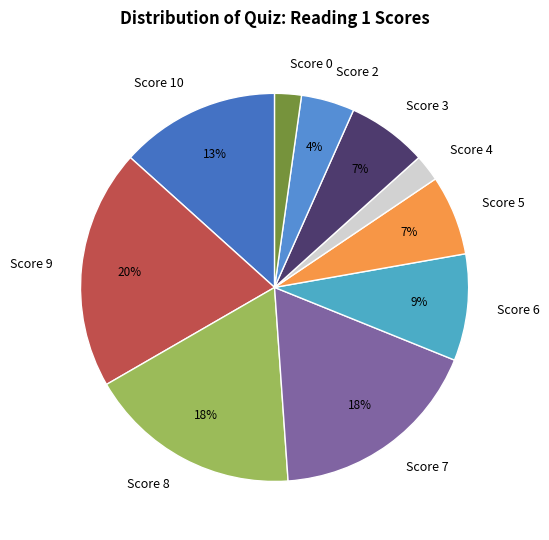

Which has a higher value, Score 6 or Score 8?

Score 8